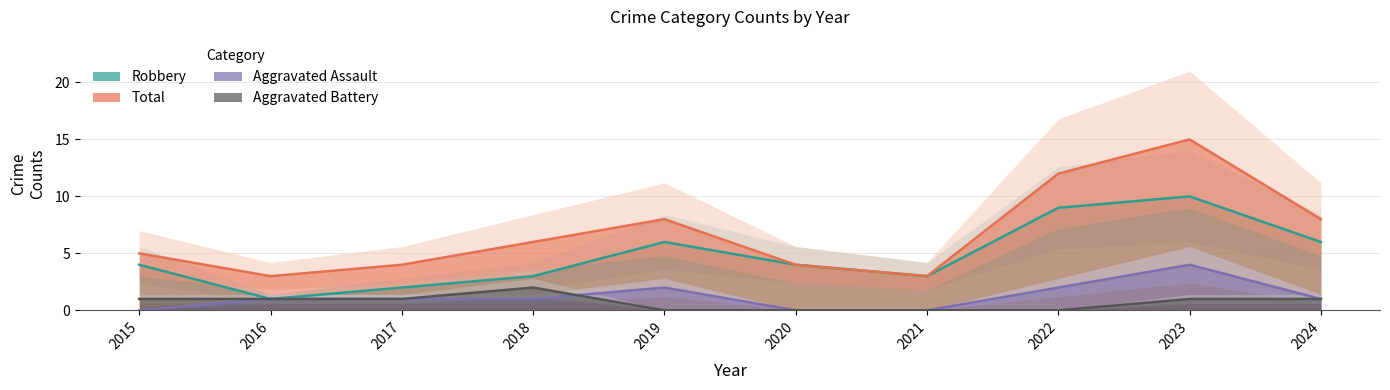

How many lines are shown in the chart?

4